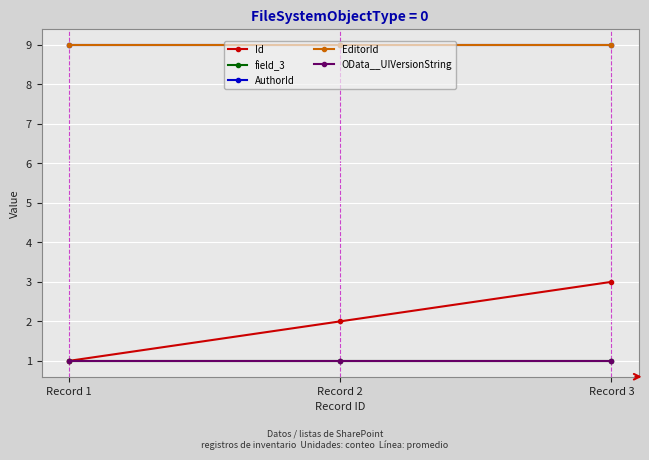

Rank the series by their maximum value, from lowest to highest.

field_3, OData__UIVersionString, Id, AuthorId, EditorId